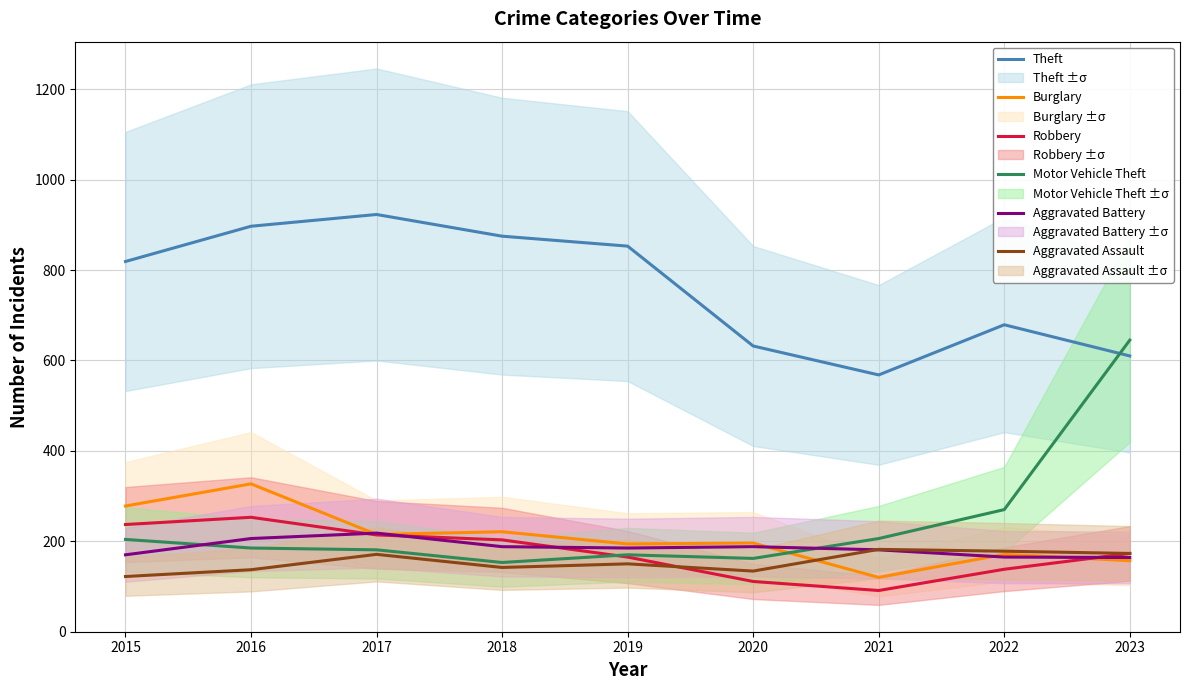

Reading right to left, extract all data points from this chart.

Theft: 610	679	568	632	853	875	923	897	819
Burglary: 157	171	120	196	194	221	215	327	278
Robbery: 173	138	91	111	165	203	214	253	237
Motor Vehicle Theft: 645	270	206	162	170	153	181	185	204
Aggravated Battery: 164	165	181	188	185	188	218	206	170
Aggravated Assault: 173	178	182	134	150	142	171	137	122